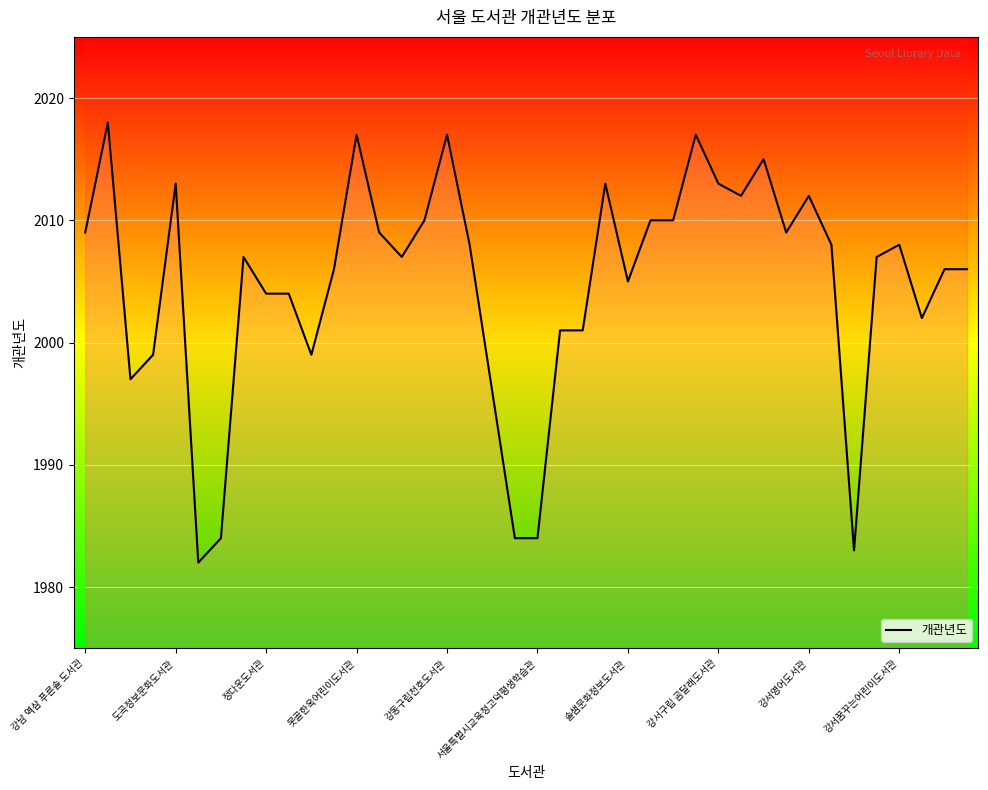

Count the number of categories in the chart.

40